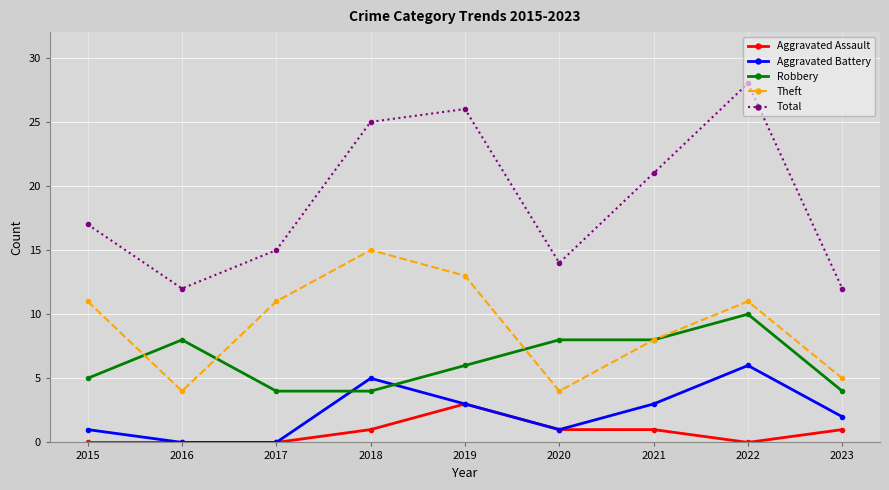

True or false: Total and Aggravated Assault intersect in this chart.

False